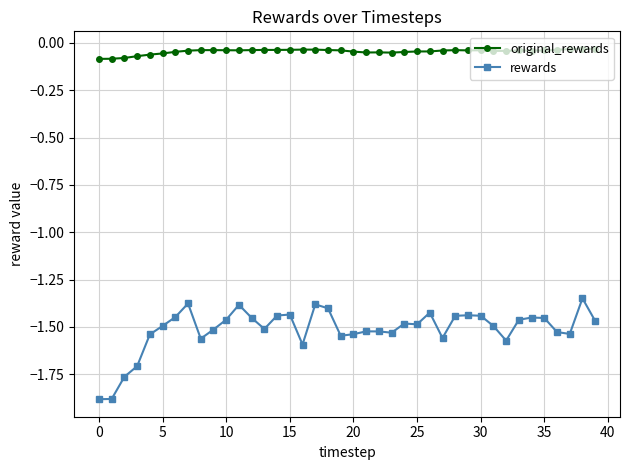

What is the sum of all rewards values?

-60.5